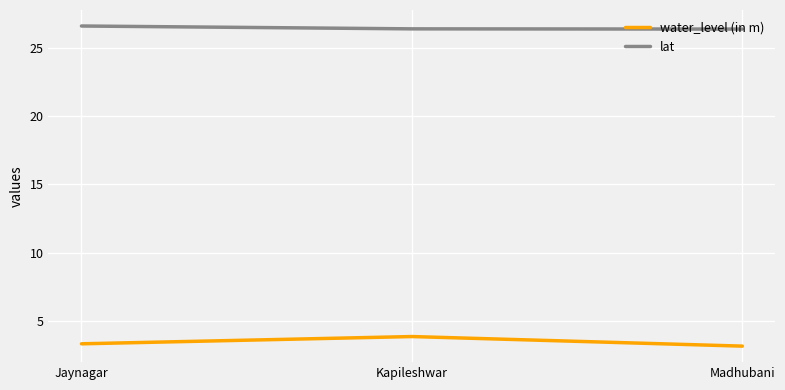

Is it true that water_level (in m) equals 3.4 at Jaynagar?

True